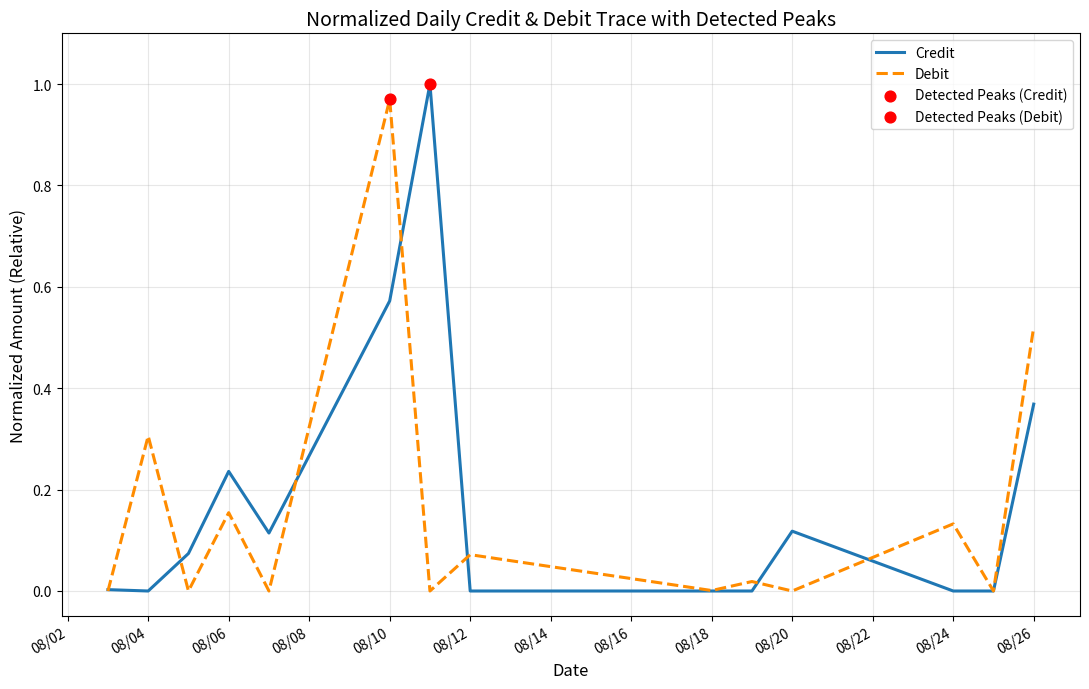

At which category is the sum across all series the highest?

08/10